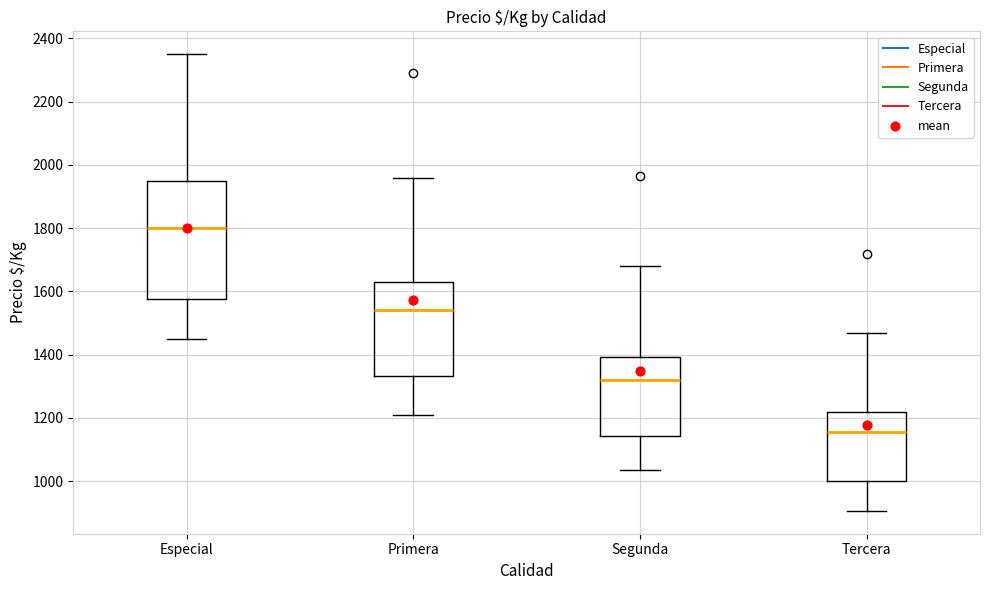

Which box's median line is the highest?

Especial